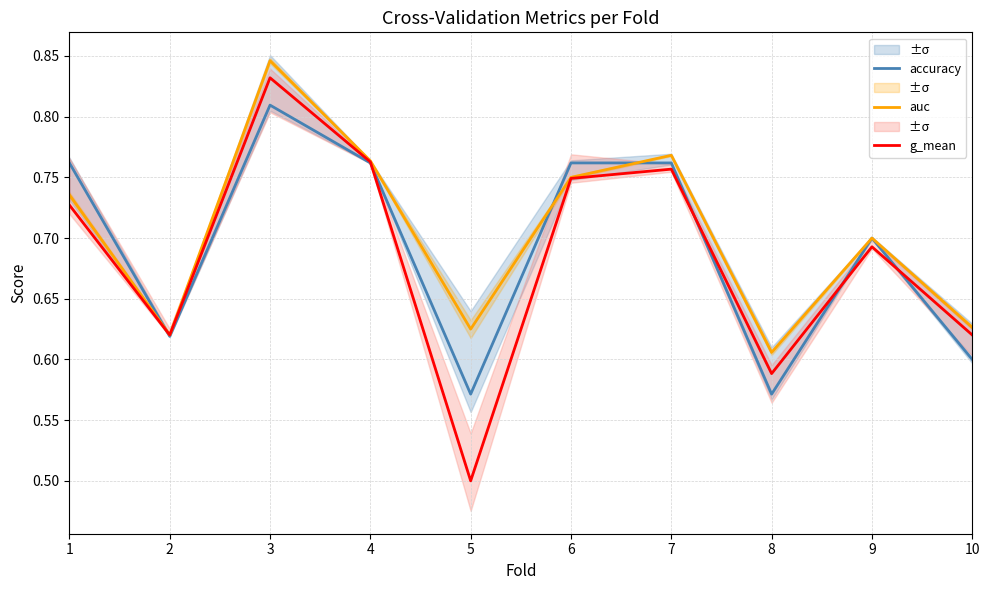

Which series has the widest spread of values?

g_mean